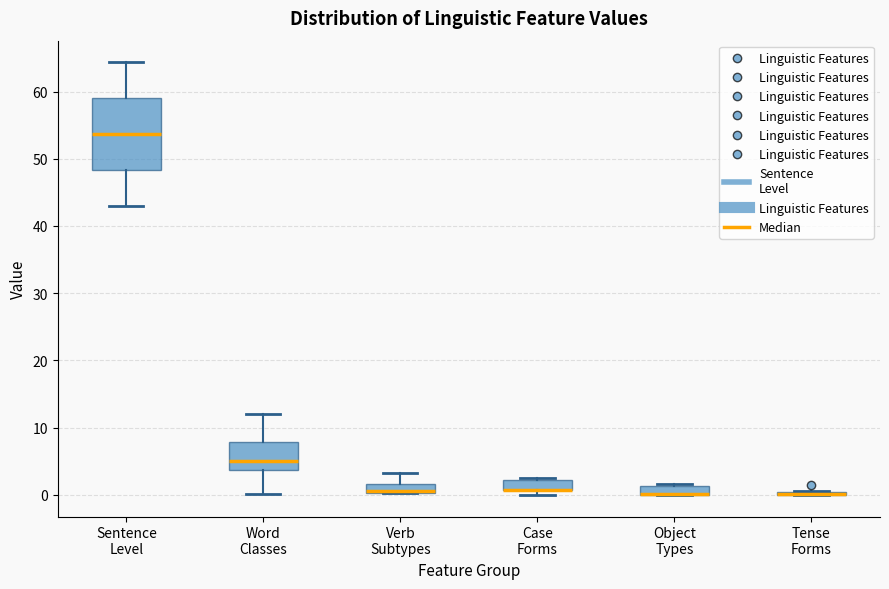

Comparing the boxes themselves (not the whiskers), which one is the tallest?

Sentence Level